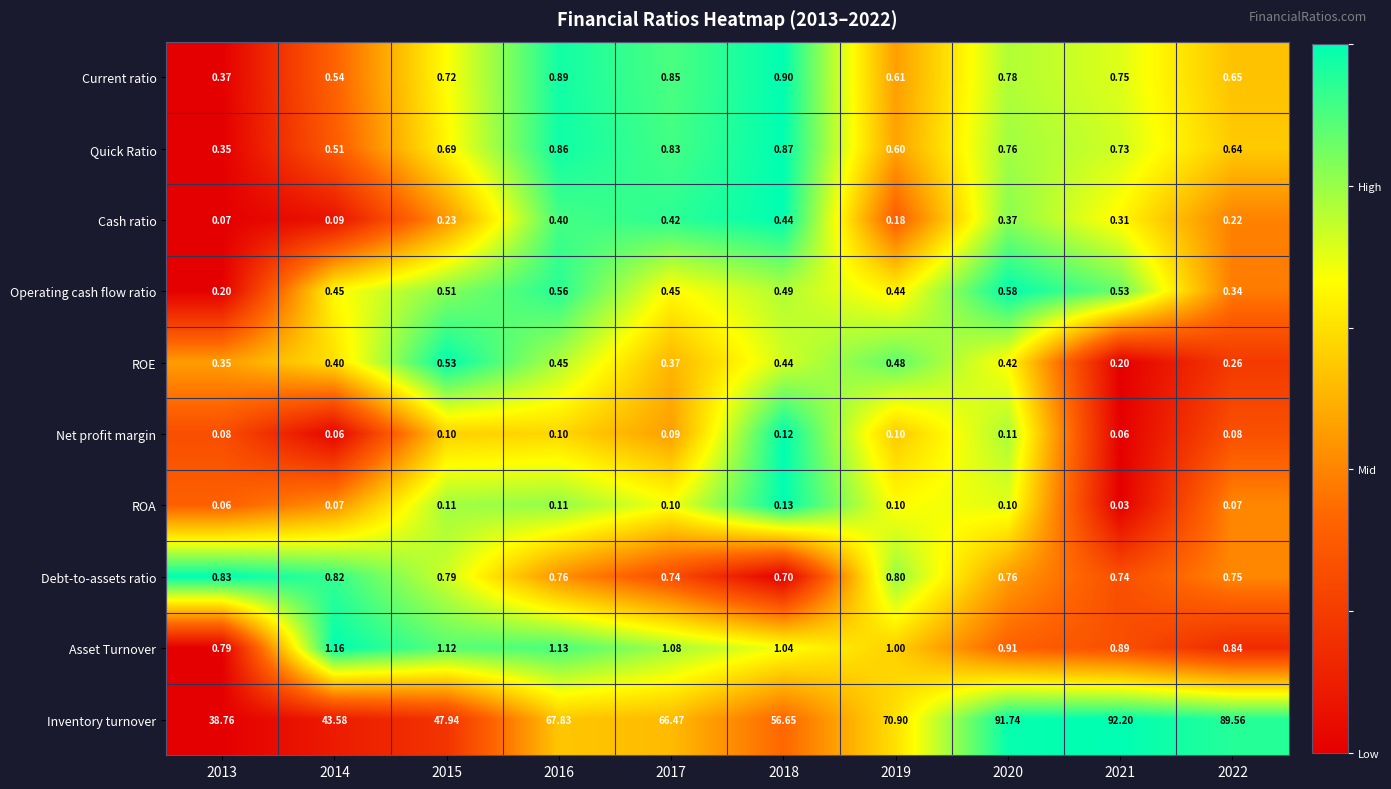

Which series has the largest range (max minus min)?

Inventory turnover